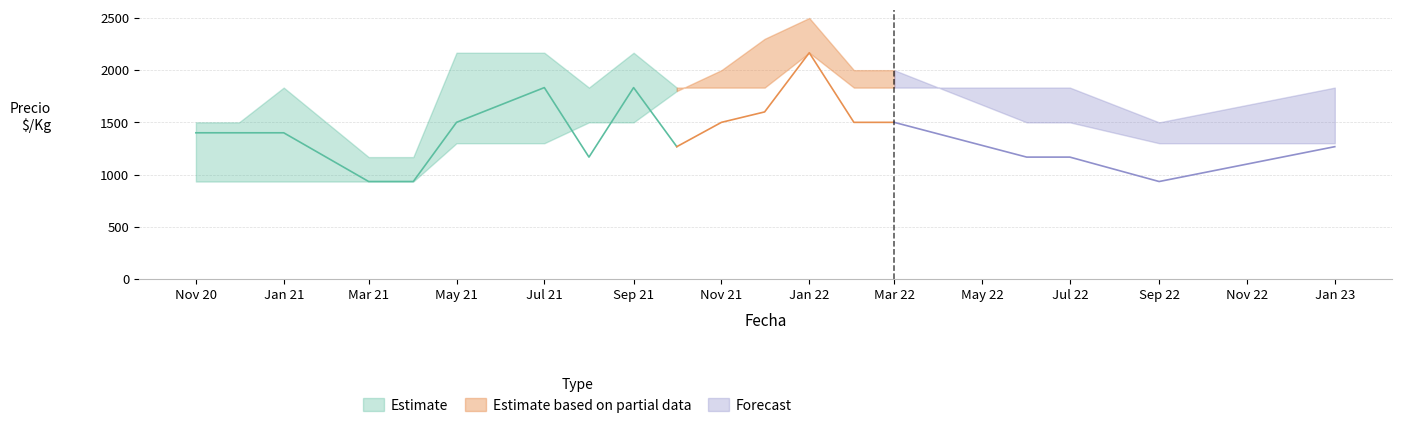

What is the sum of all Precio maximo values?

33832